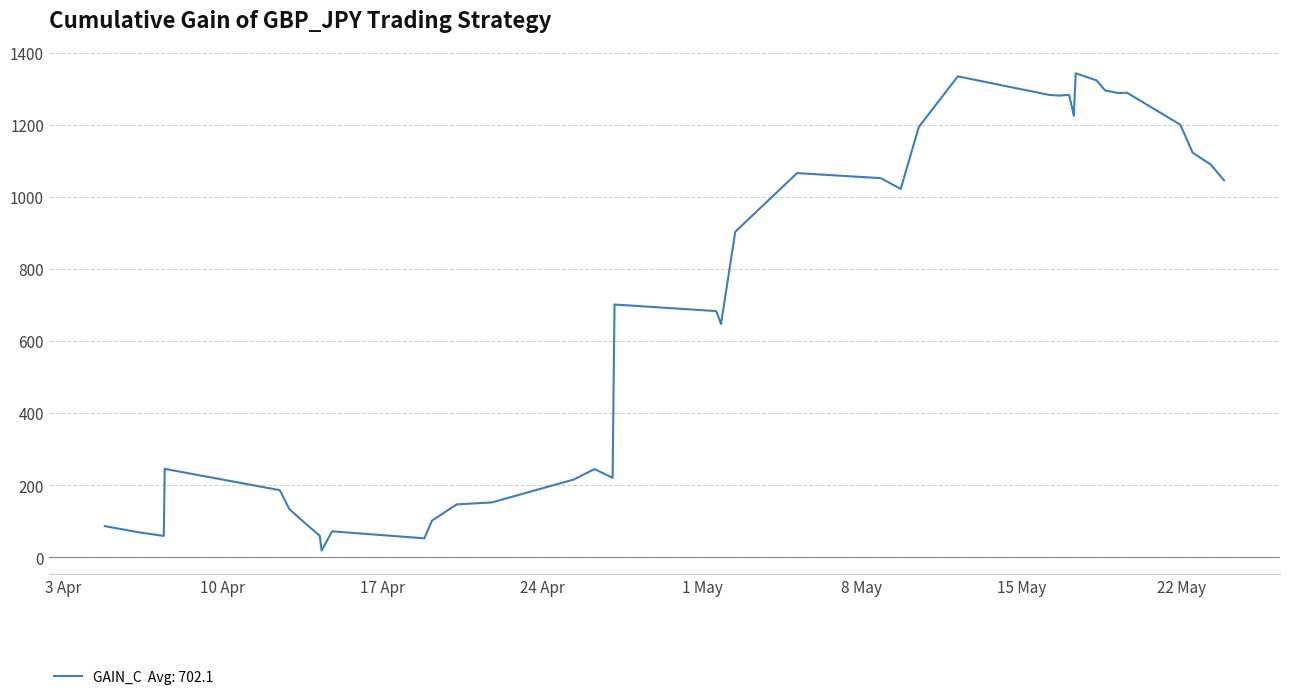

Count the number of data series in this chart.

1